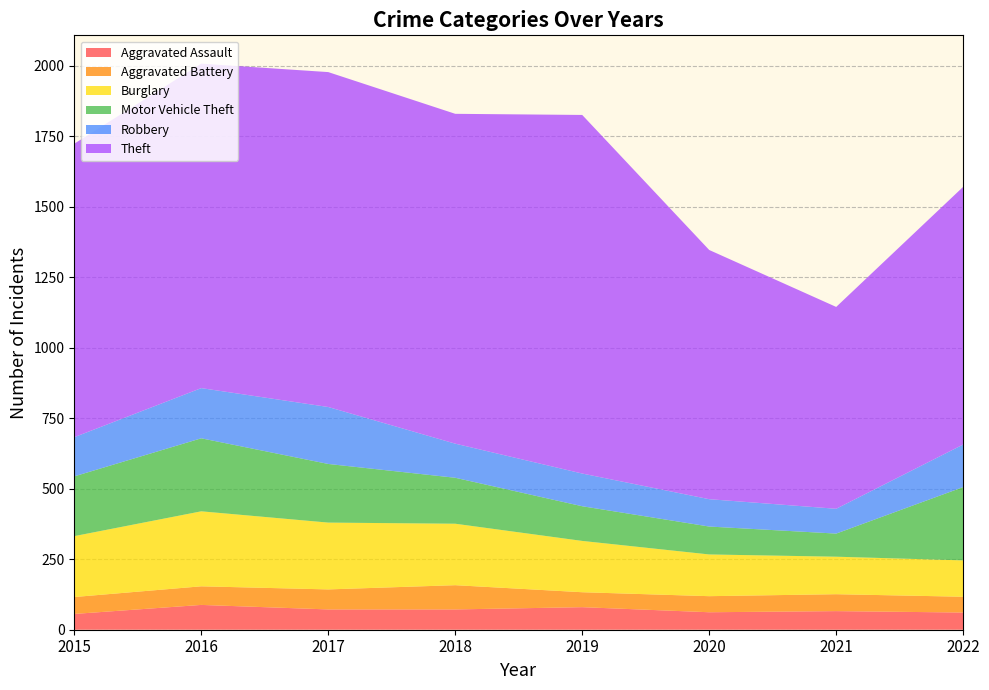

Reading right to left, what are all the values shown in this chart?

Aggravated Assault: 2022=61	2021=66	2020=62	2019=80	2018=72	2017=72	2016=88	2015=56
Aggravated Battery: 2022=56	2021=60	2020=57	2019=53	2018=86	2017=71	2016=66	2015=60
Burglary: 2022=129	2021=133	2020=148	2019=182	2018=218	2017=237	2016=266	2015=216
Motor Vehicle Theft: 2022=260	2021=82	2020=99	2019=123	2018=163	2017=208	2016=259	2015=212
Robbery: 2022=151	2021=88	2020=97	2019=116	2018=121	2017=202	2016=178	2015=139
Theft: 2022=914	2021=716	2020=884	2019=1272	2018=1170	2017=1188	2016=1151	2015=1041